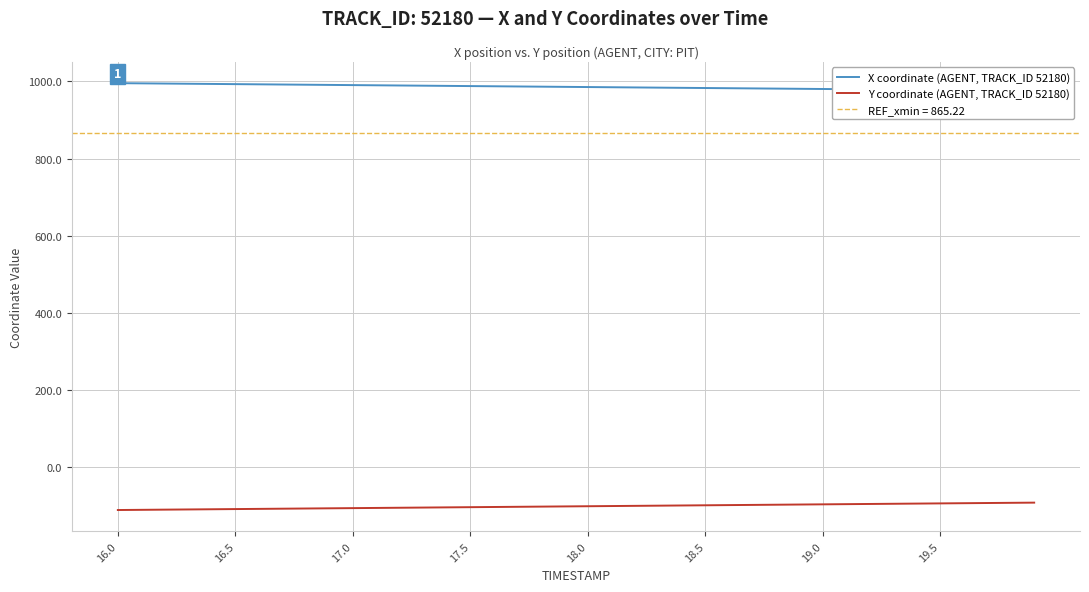

At which label does X coordinate (AGENT, TRACK_ID 52180) first exceed 985?

16.0